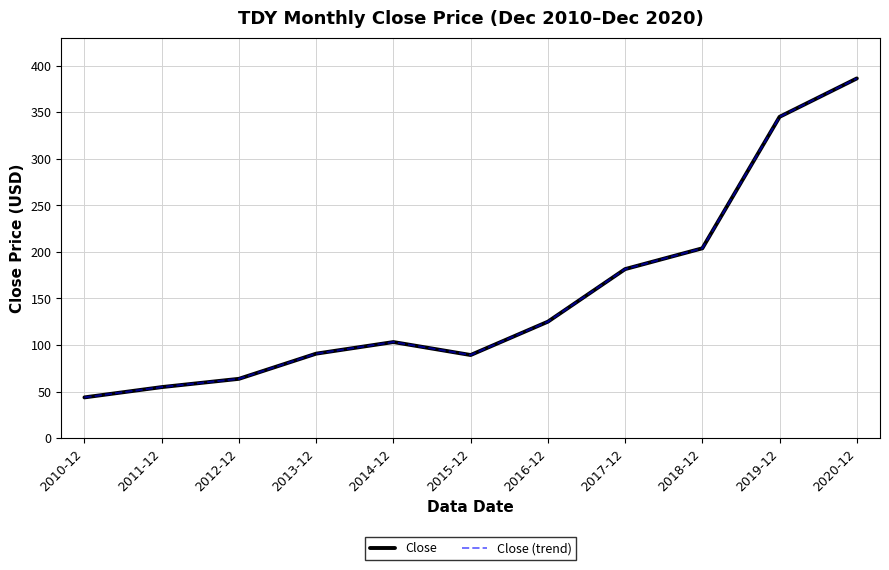

Does the chart have visible grid lines?

Yes